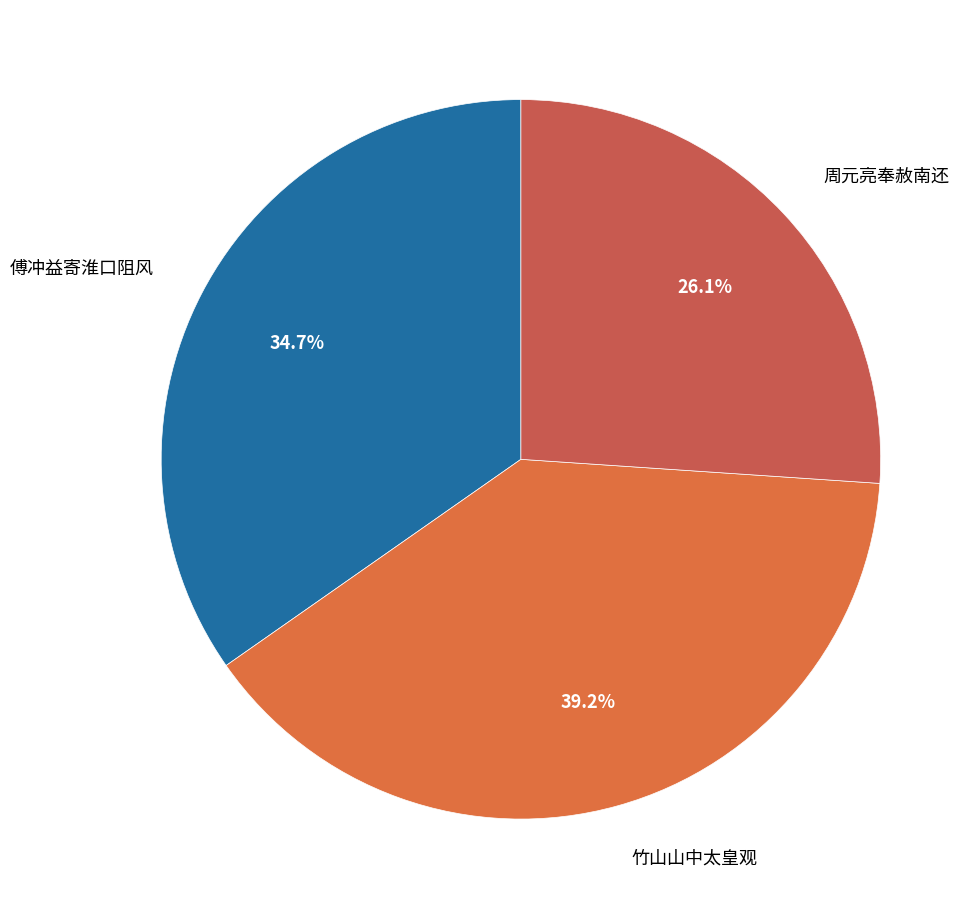

Which slice is the smallest?

周元亮奉赦南还